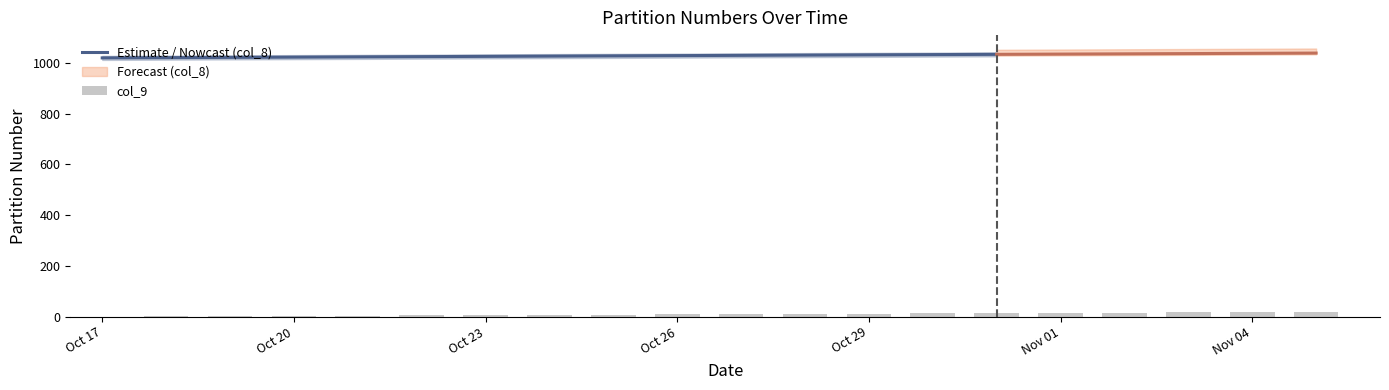

Is it true that the value at 2020-10-18 is 0?

False